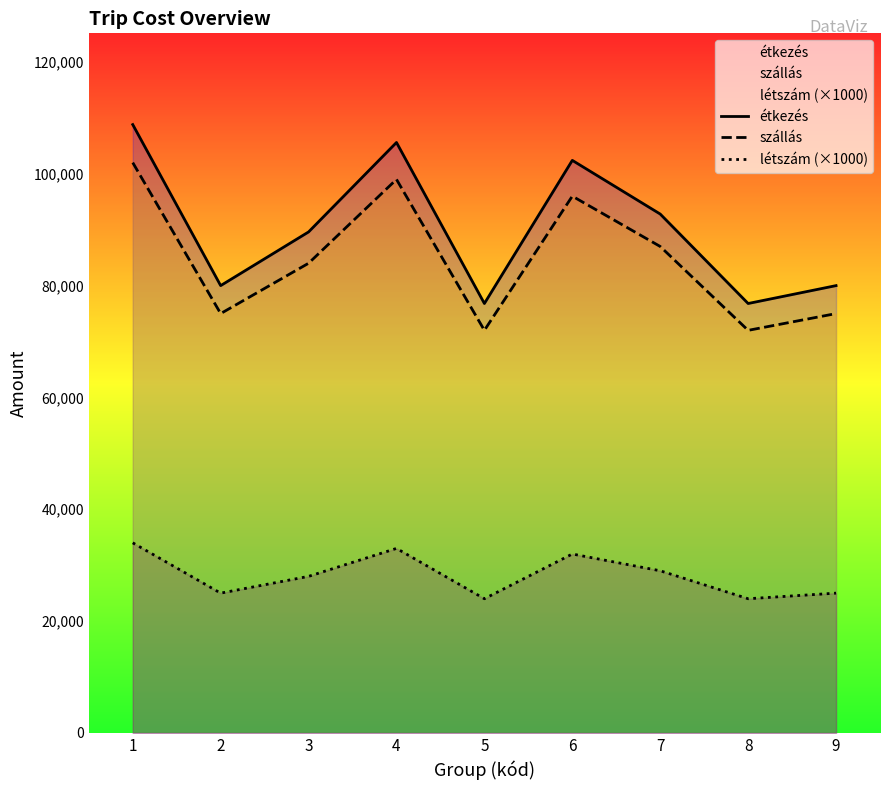

True or false: szállás and létszám (×1000) intersect in this chart.

False